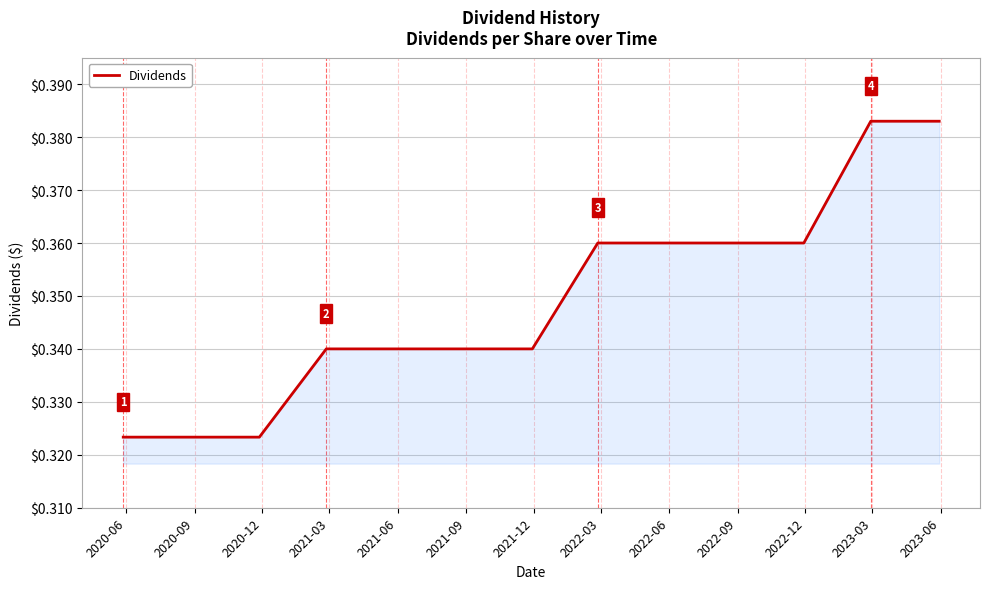

What is the smallest value displayed?

0.3